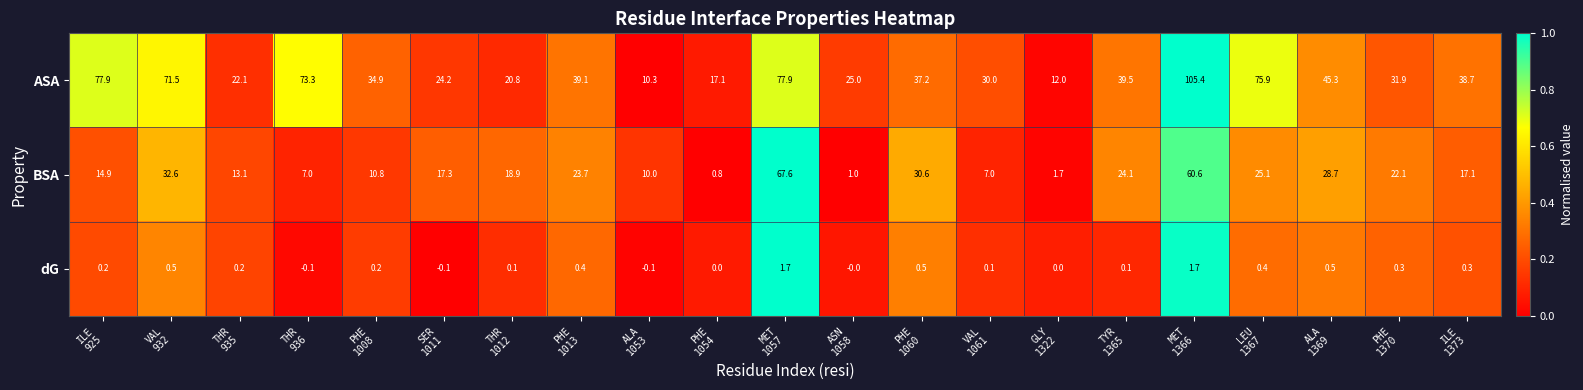

At how many categories does at least one series exceed 0?

21